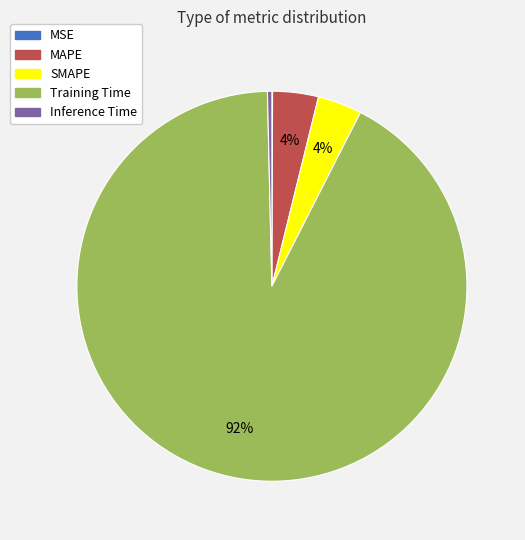

Combined, do Inference Time and SMAPE account for over 50%?

No